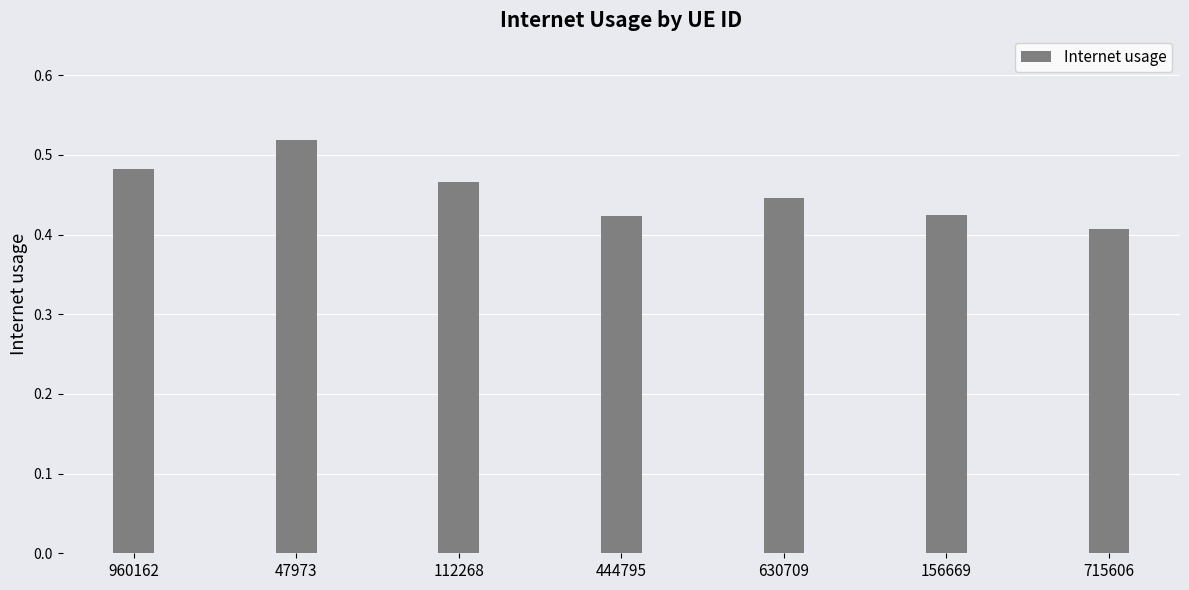

The value at 156669 is 0.2. True or false?

False